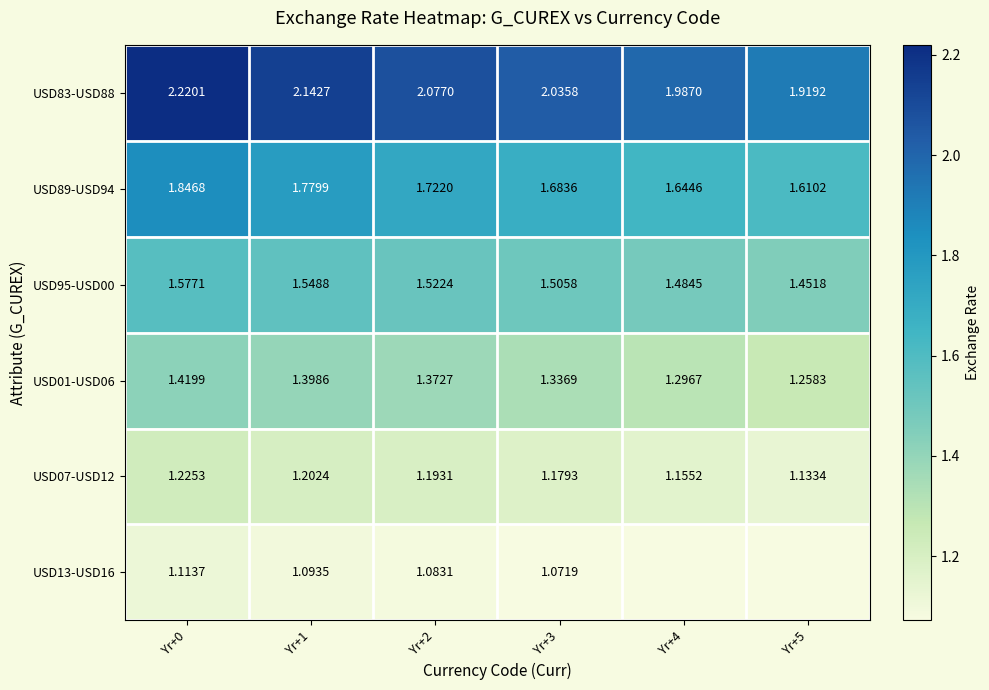

Count the number of categories in the chart.

6